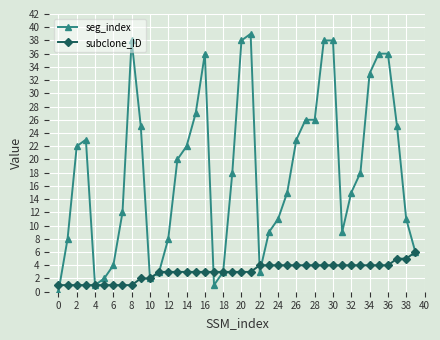

List the series in order of their peak value, highest first.

seg_index, subclone_ID